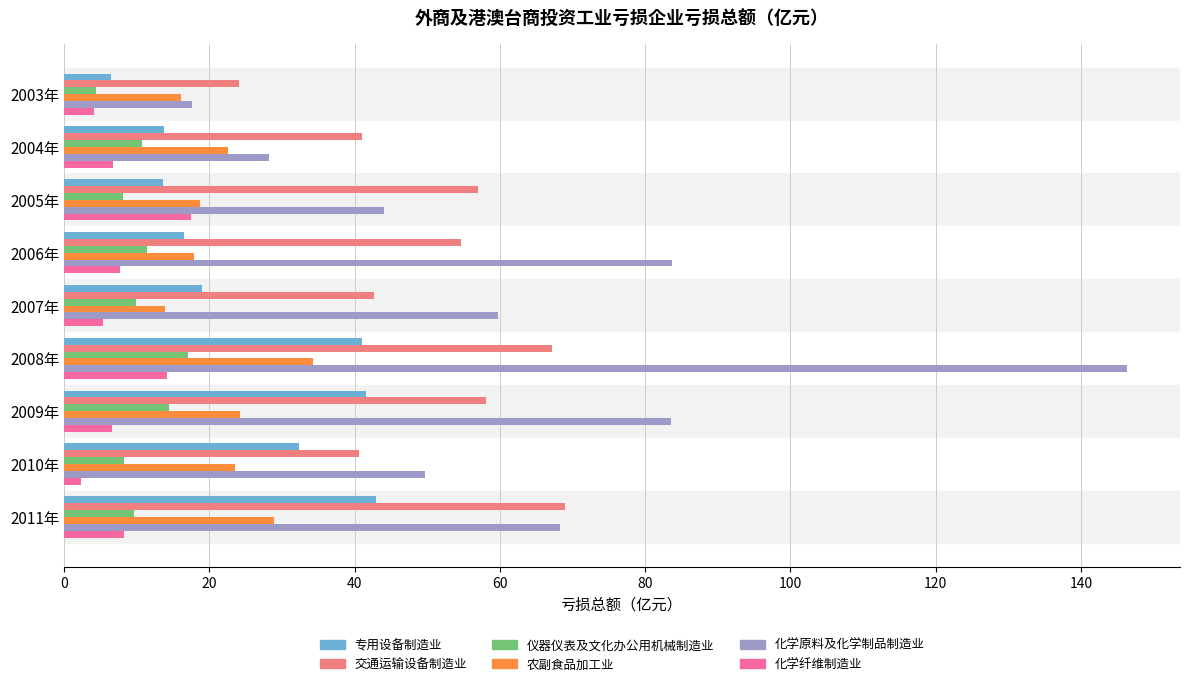

The value of 专用设备制造业 at 2011年 is 25.8. True or false?

False